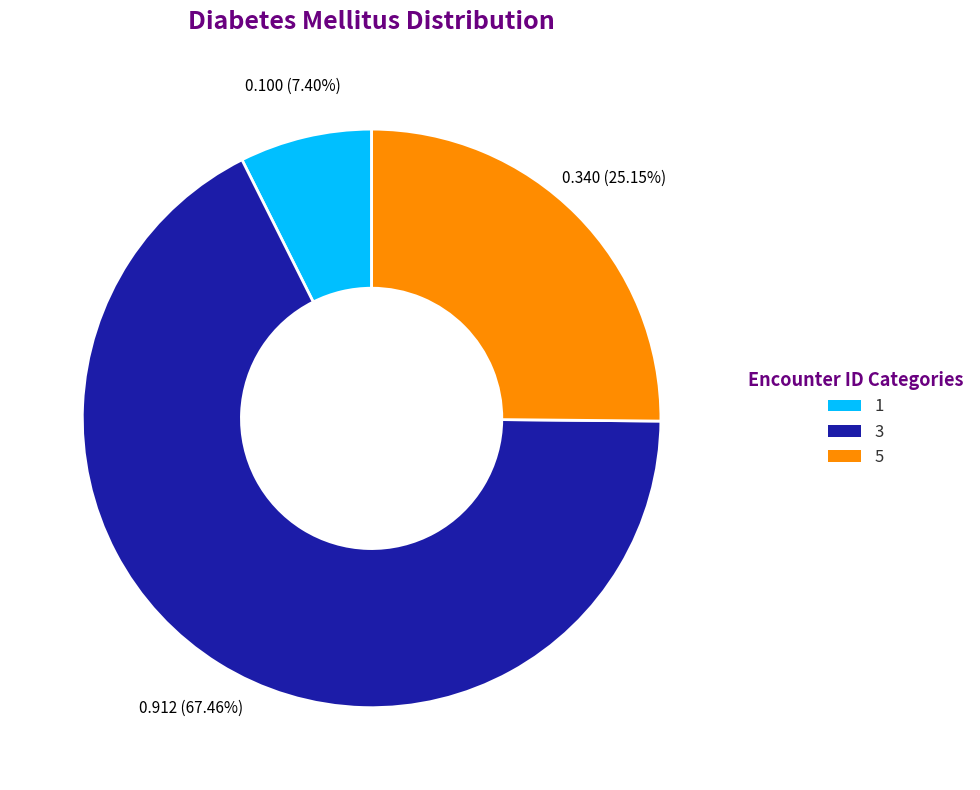

How many slices are in this pie chart?

3